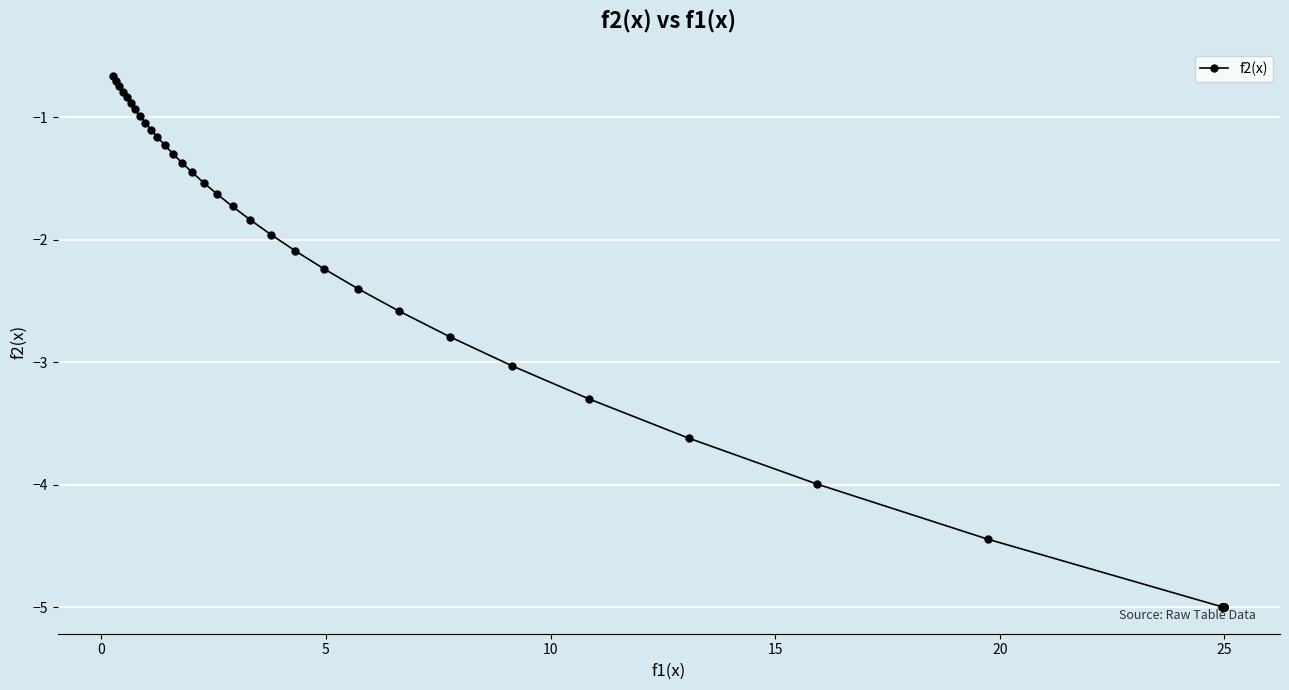

Count the number of values greater than -1.

8